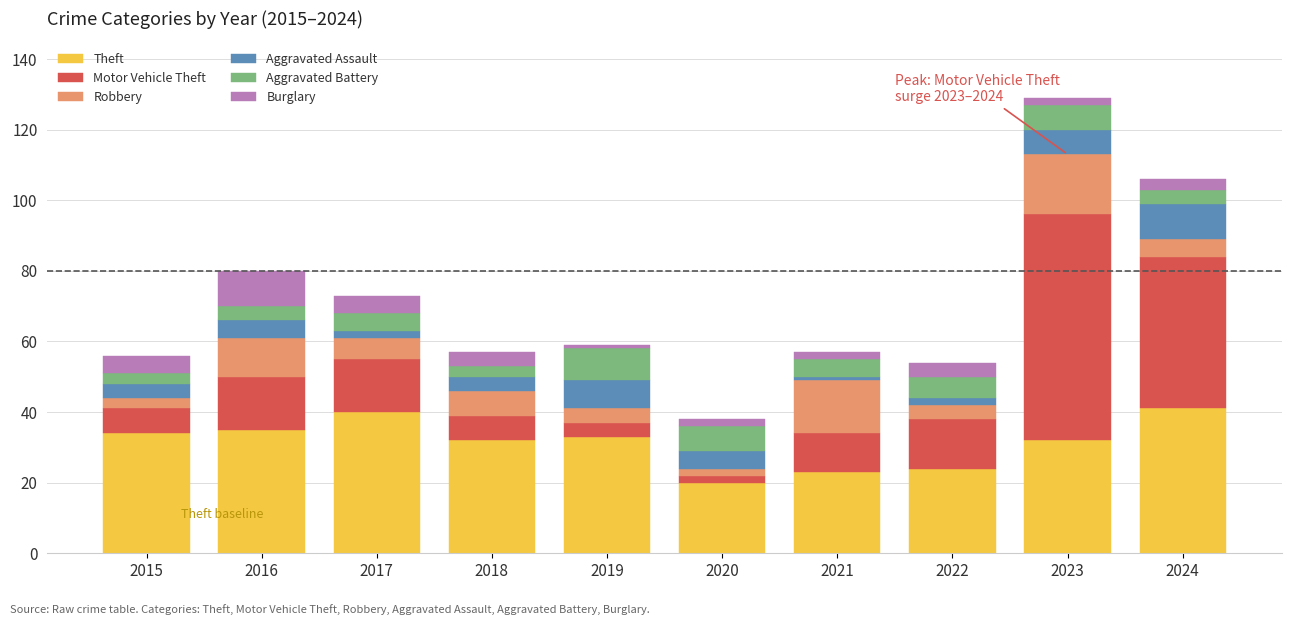

At which category is the sum across all series the highest?

2023